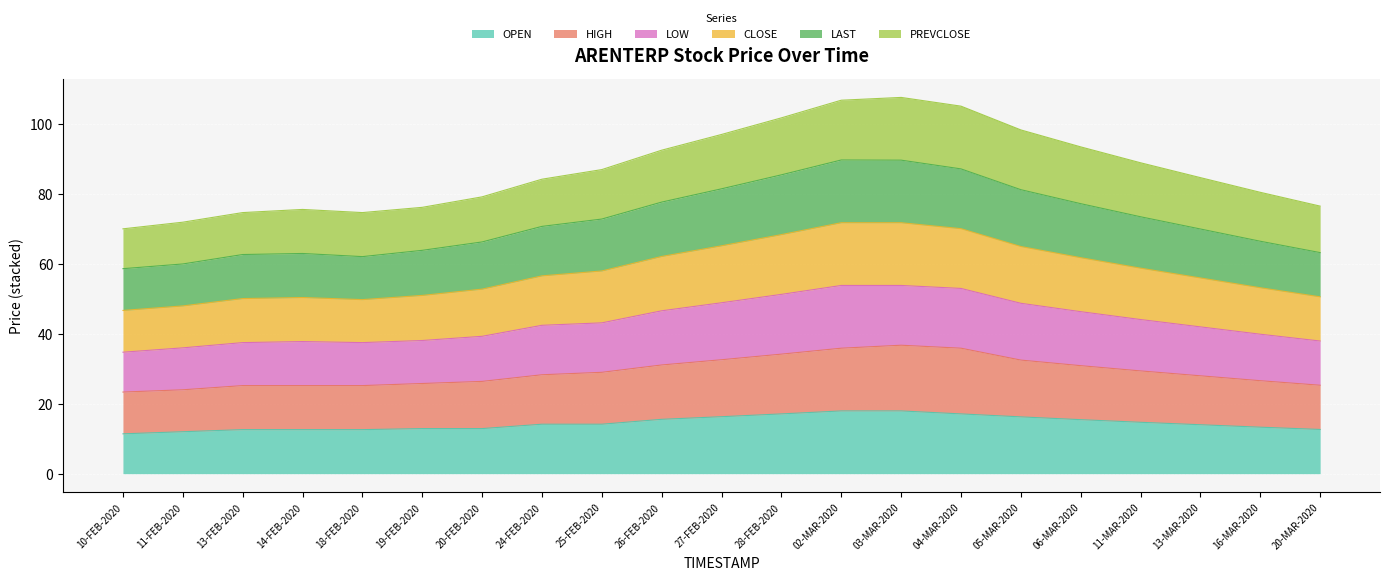

The value of OPEN at 16-MAR-2020 is 8.6. True or false?

False